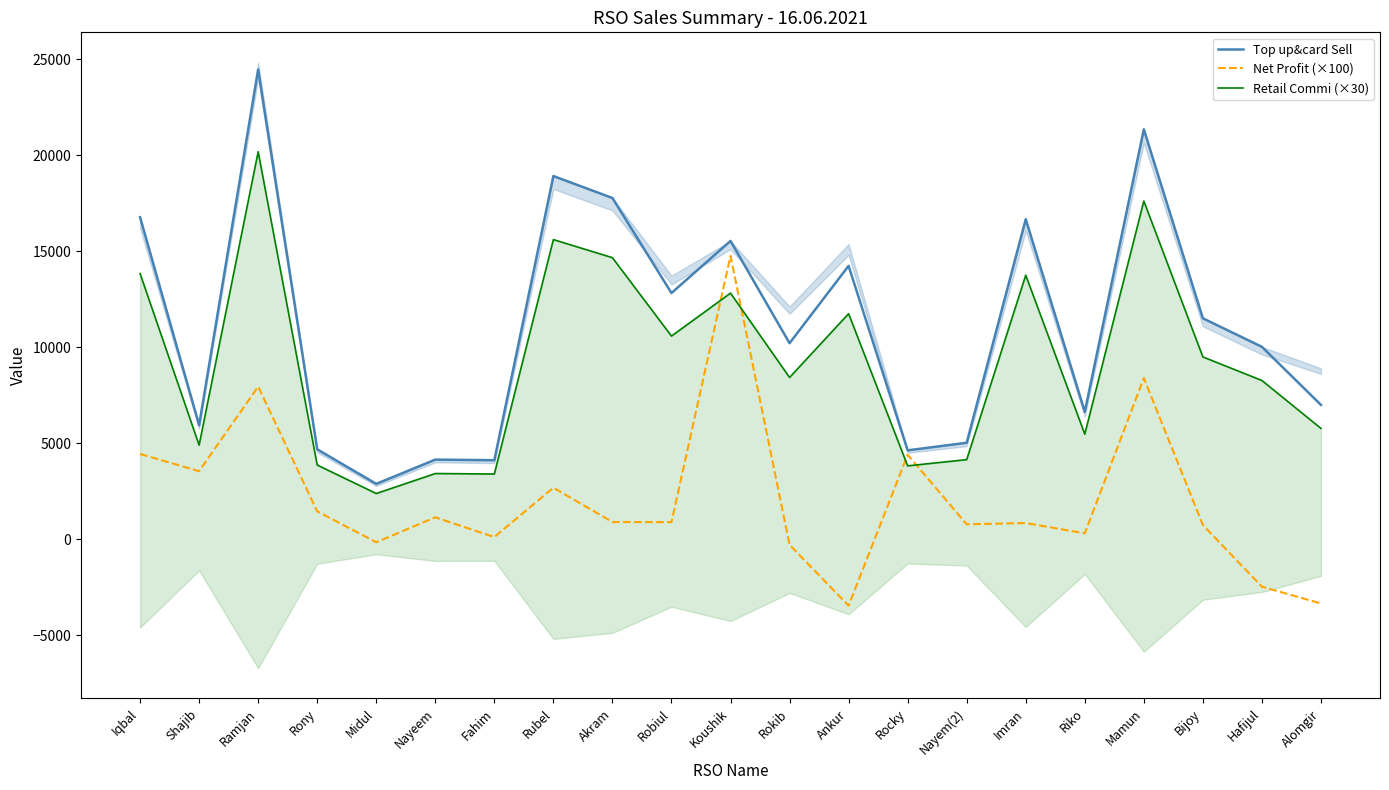

What is the label of the 10th point from the left?

Robiul